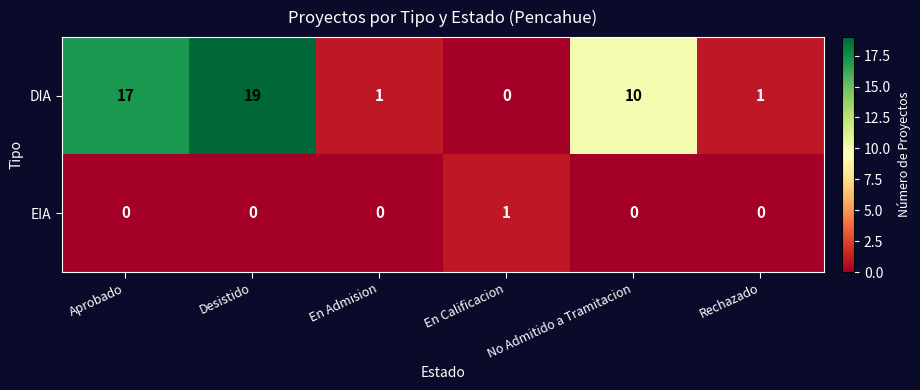

Is the value of DIA at En Calificacion greater than the value of EIA at En Calificacion?

No